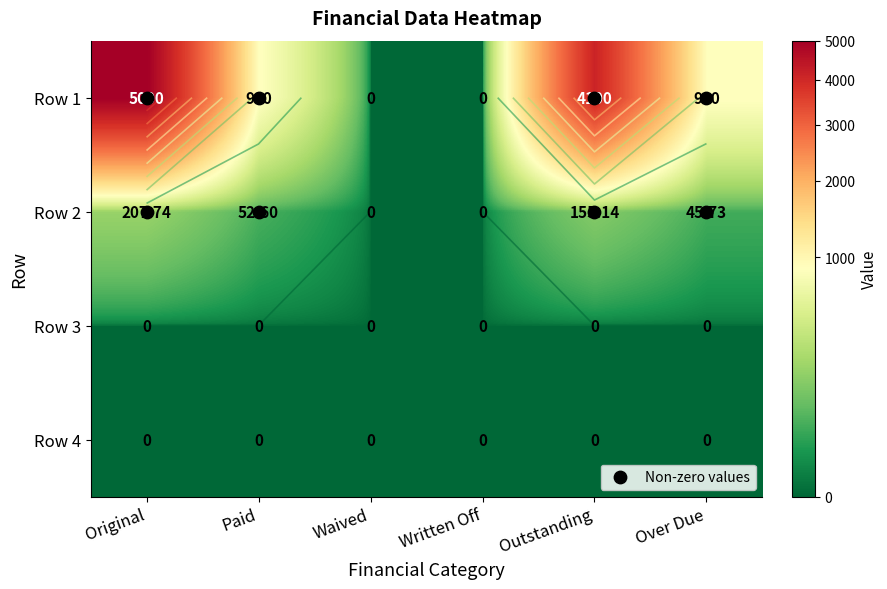

How many data points in Row 1 are above 900?

2